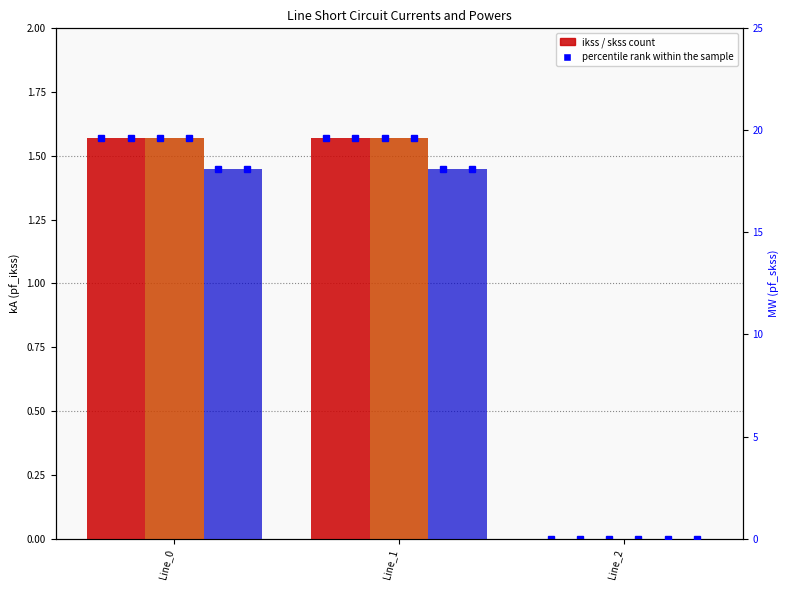

Is it true that pf_skss_c_from_mw equals 28.4 at Line_0?

False